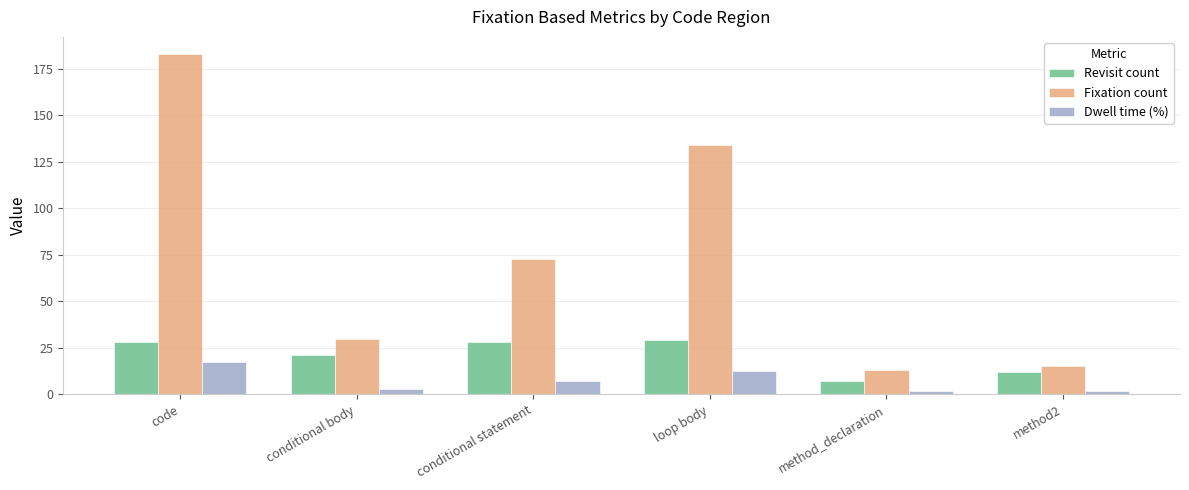

How many data points does each series have?

6